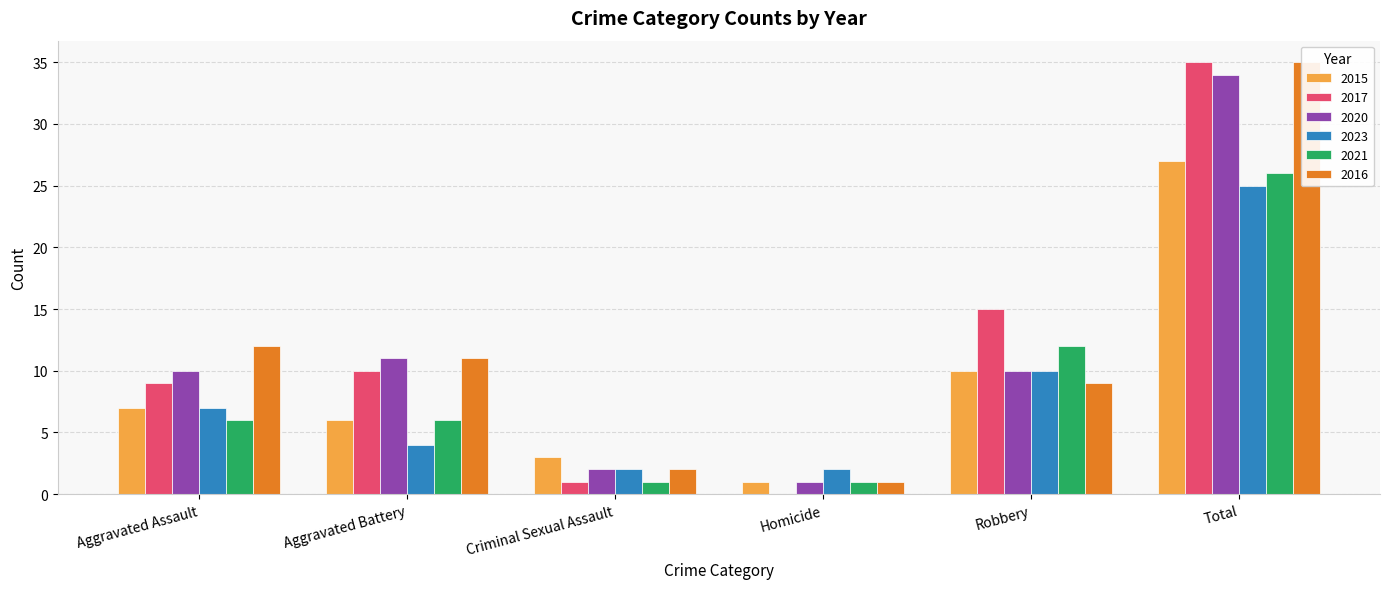

What position from the right is Criminal Sexual Assault?

4